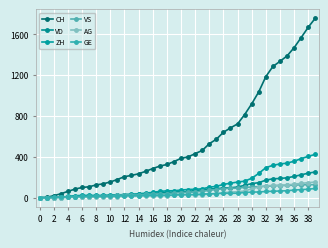

Which series has the widest spread of values?

CH